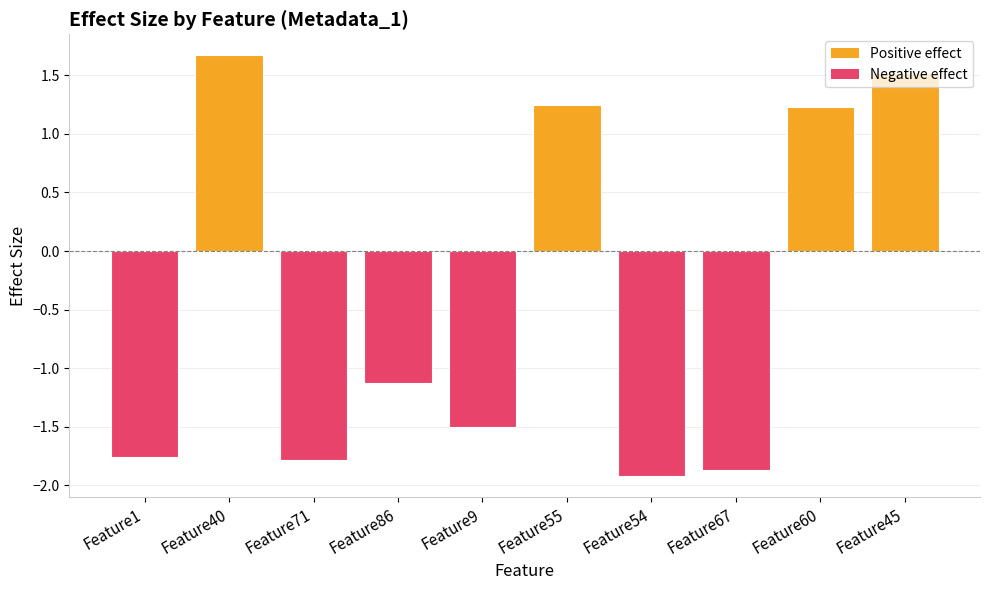

What is the maximum value shown in the chart?

1.7